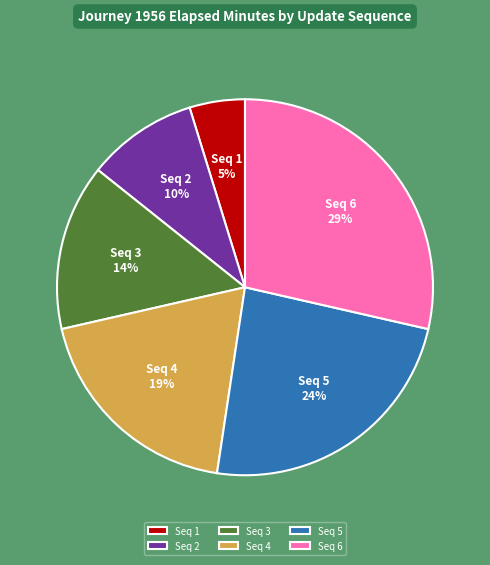

To the nearest percent, what is the difference between the largest and smallest slice percentages?

24%